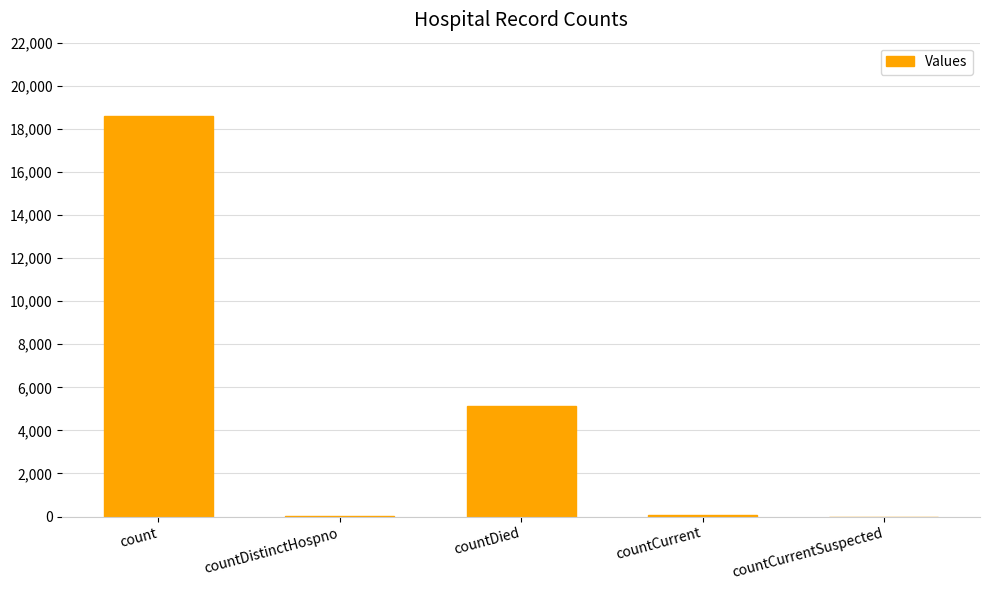

What is the change in value from countDistinctHospno to countCurrentSuspected?

-38